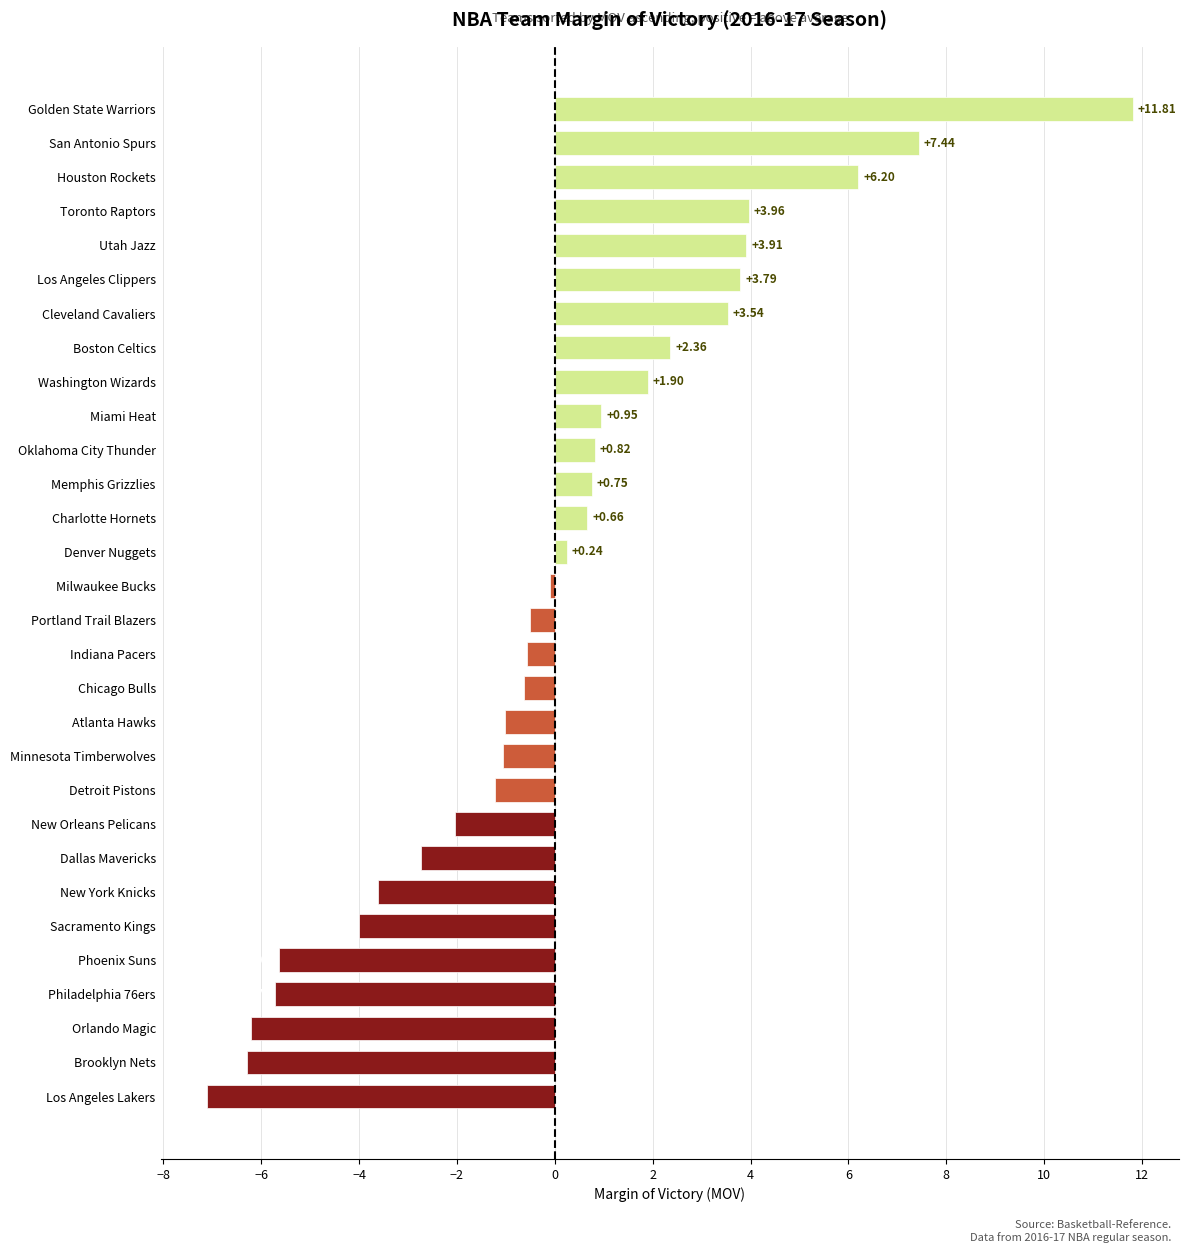

What is the difference between the second highest and second lowest values?

13.7